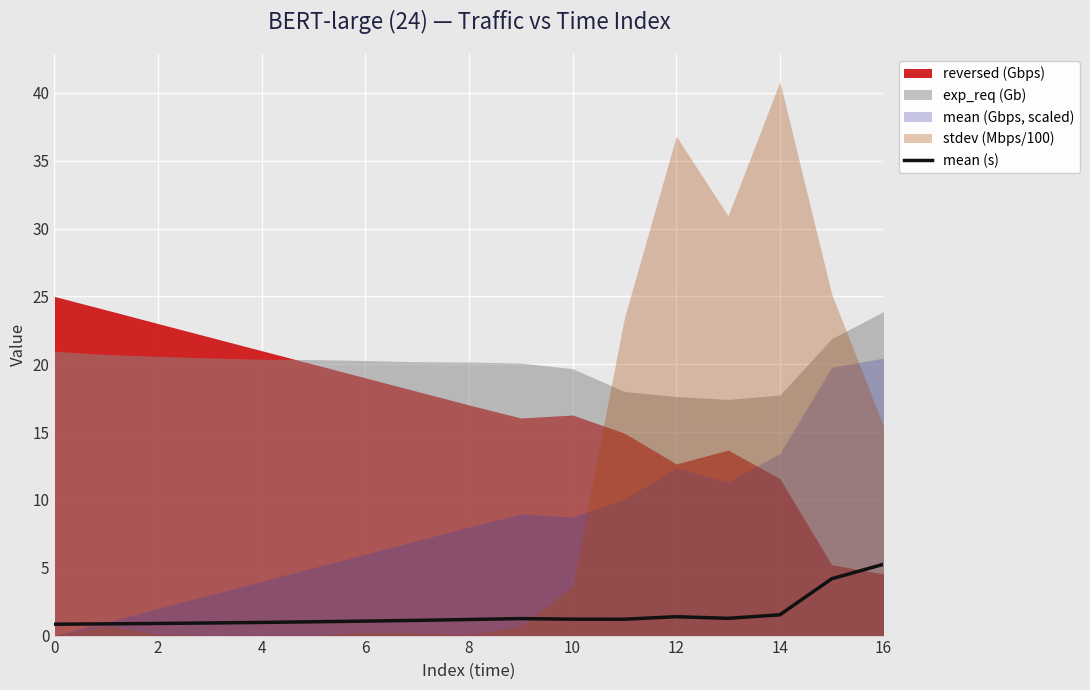

The mean (s) series shows 1.0 at 4. True or false?

True